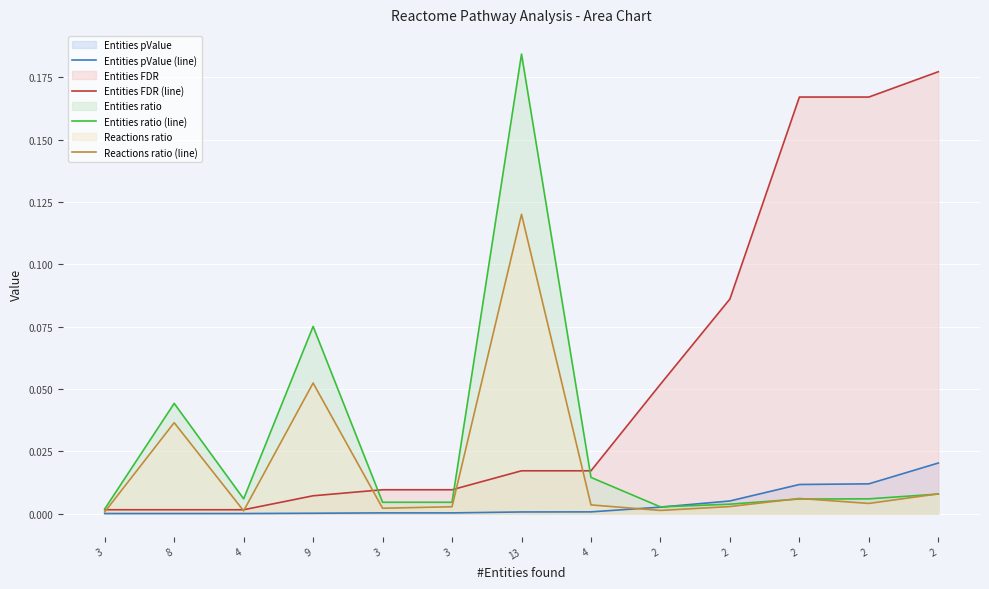

What are all the series names shown in the legend?

Entities pValue (line), Entities FDR (line), Entities ratio (line), Reactions ratio (line)